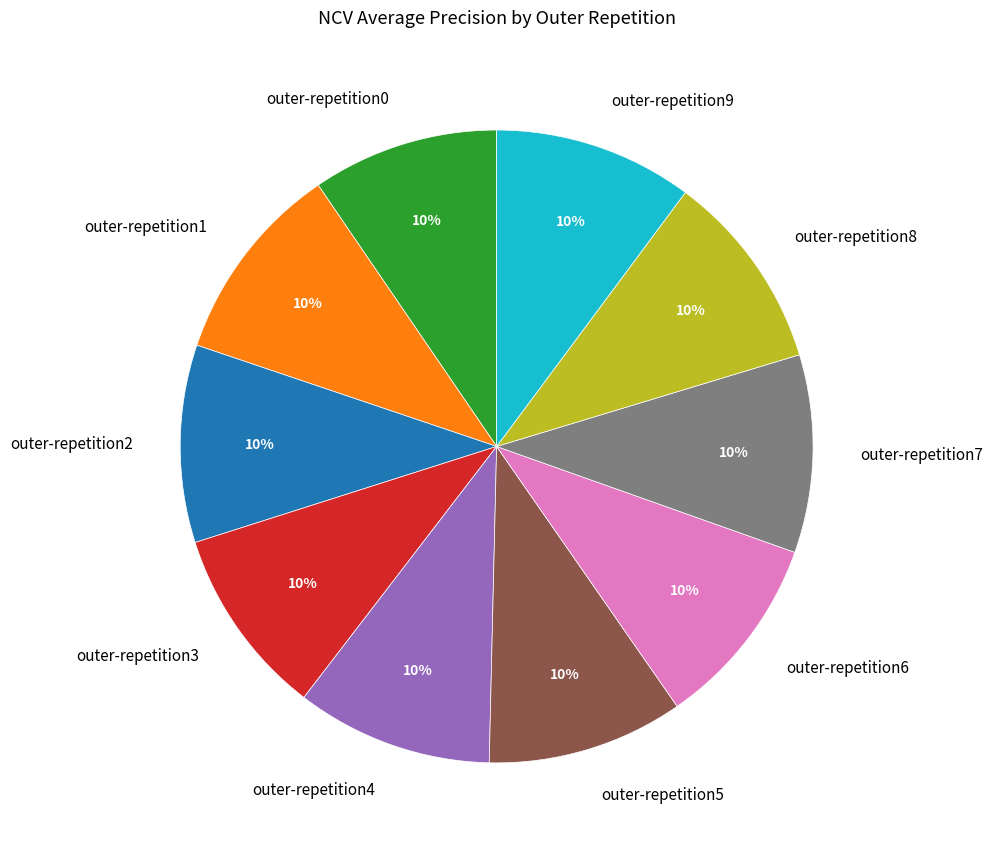

Is there a majority slice in this chart?

No